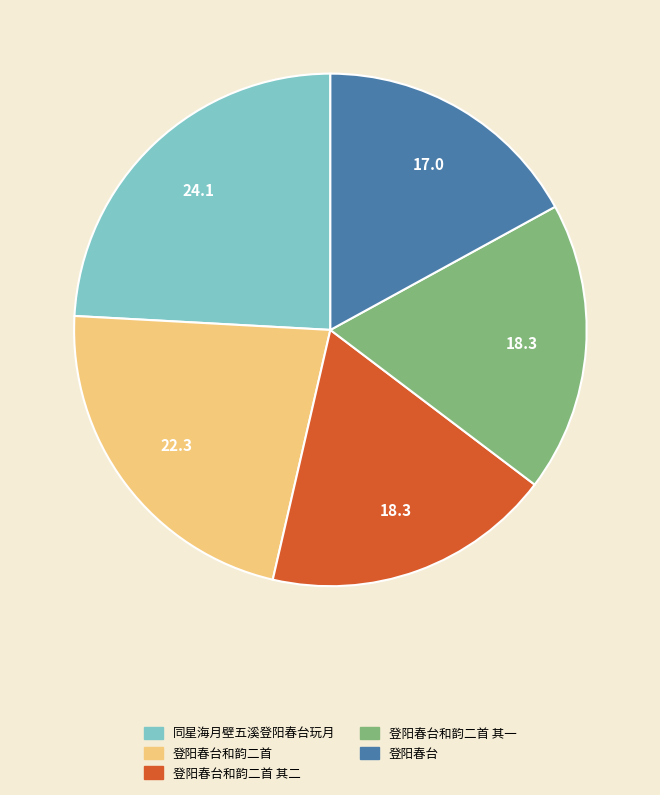

Is there any slice that represents more than half of the pie?

No